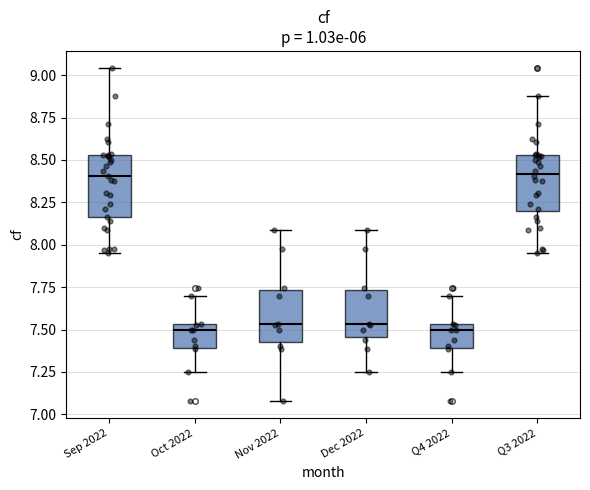

Where is the upper edge of the box for Sep 2022 on the y-axis? The values are not printed on the chart, so give them approximately, as read against the axis.

8.55